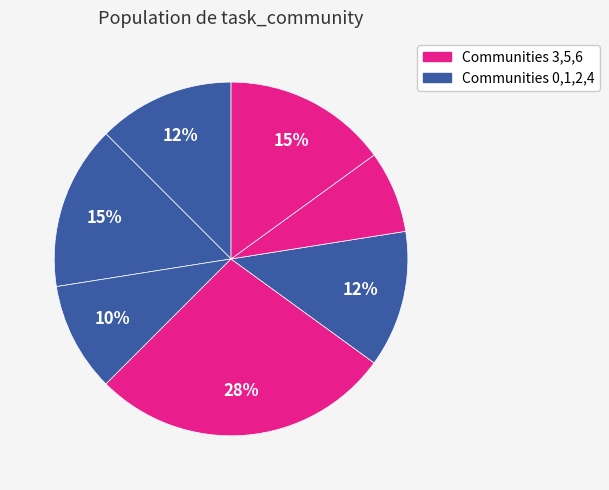

How many segments does this pie chart have?

7